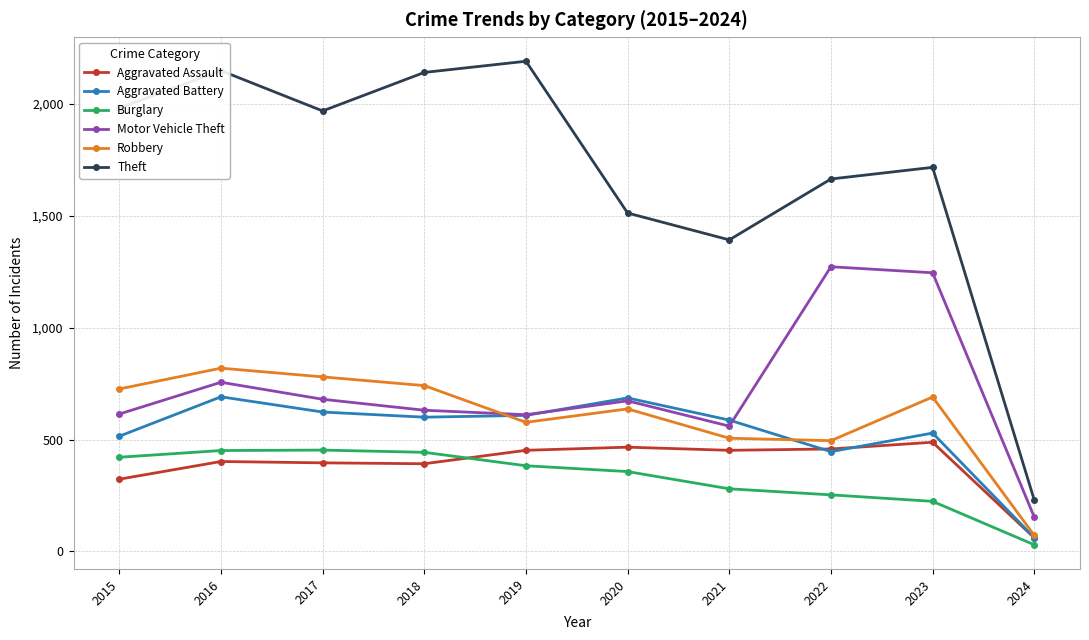

The Aggravated Battery series shows 987 at 2017. True or false?

False